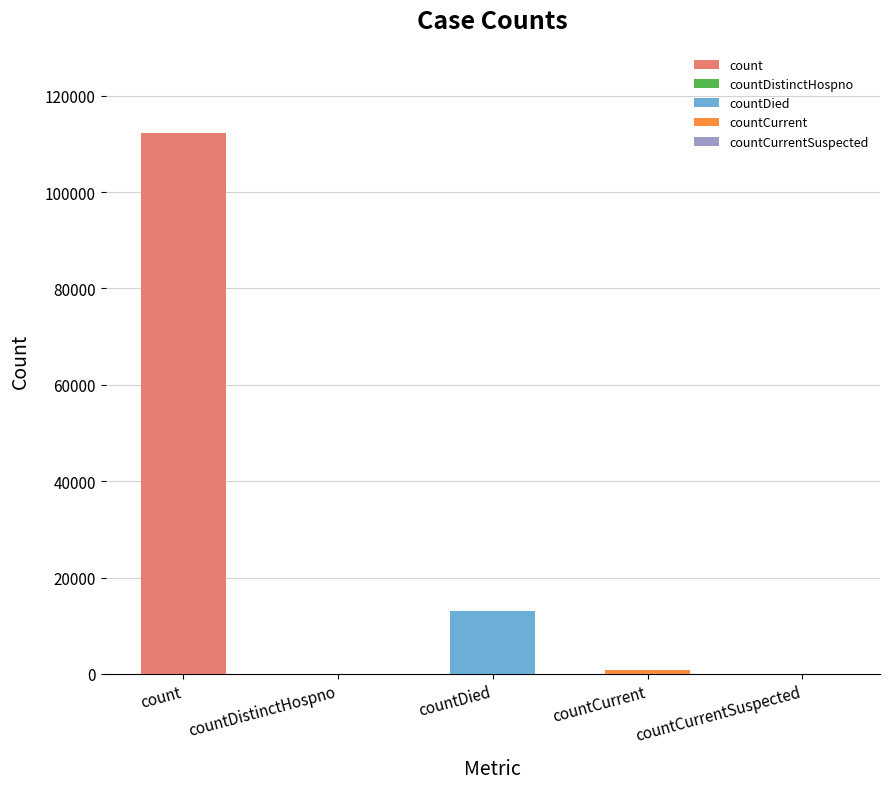

What is the change in value from countDied to countCurrentSuspected?

-13143